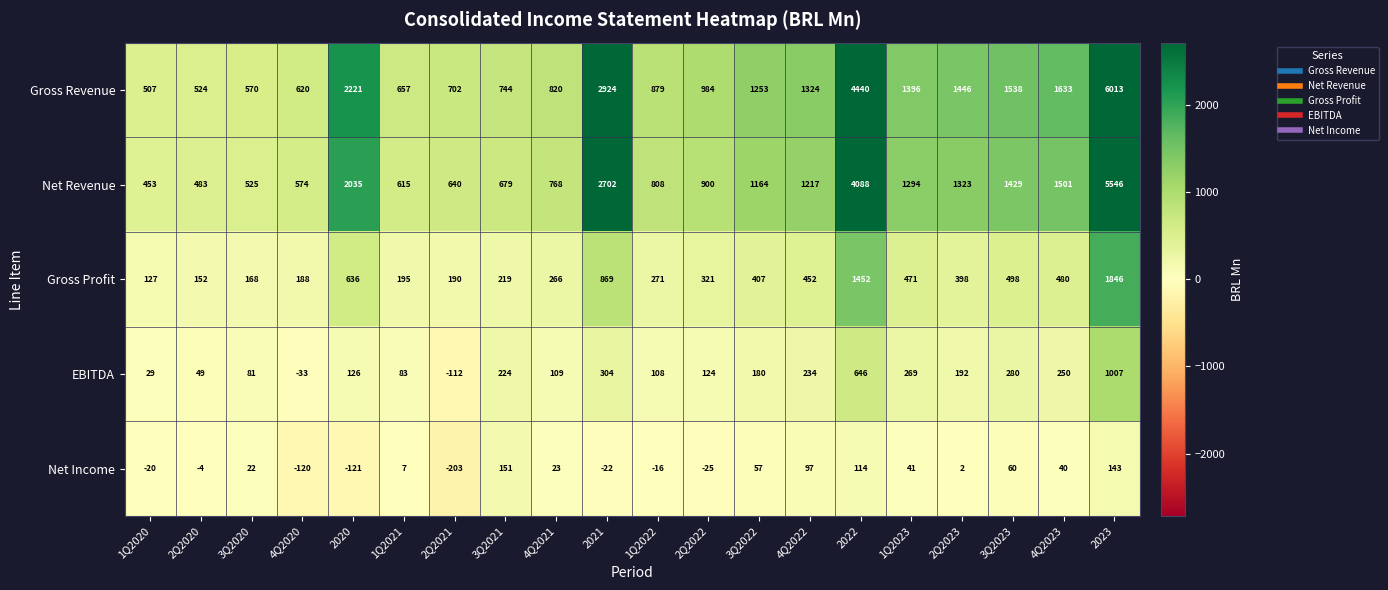

How many series are shown in this chart?

5